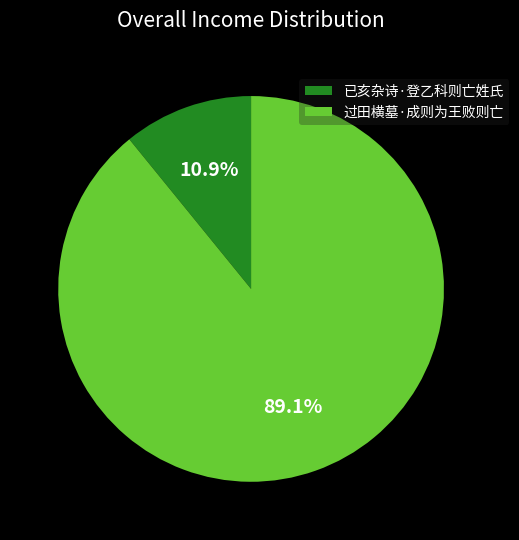

Rank the categories by value from lowest to highest.

已亥杂诗·登乙科则亡姓氏, 过田横墓·成则为王败则亡